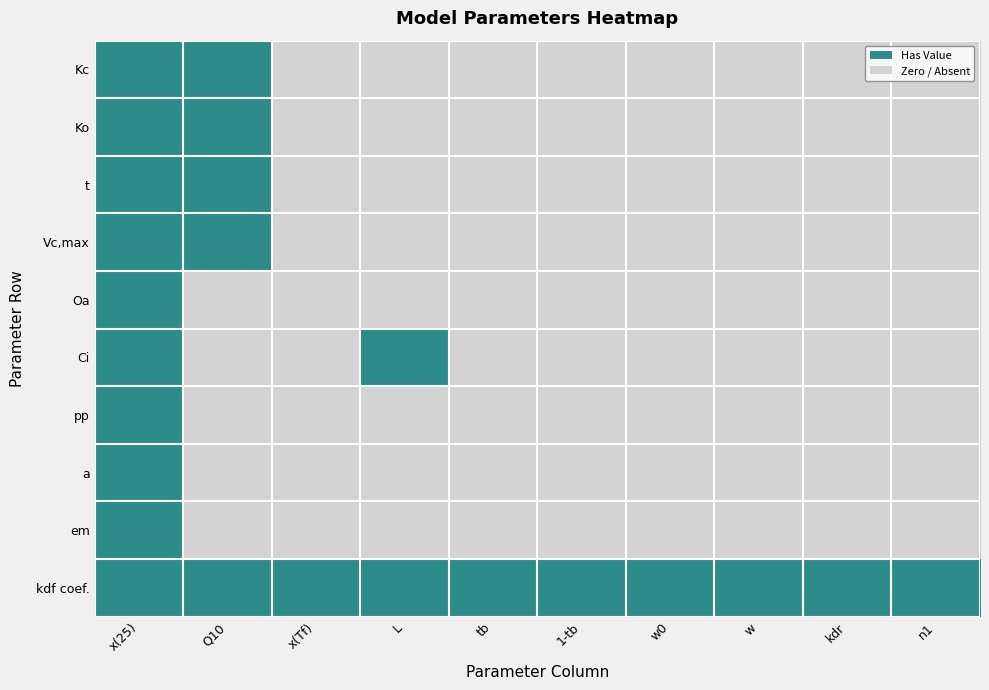

At how many categories does at least one series exceed 0?

10